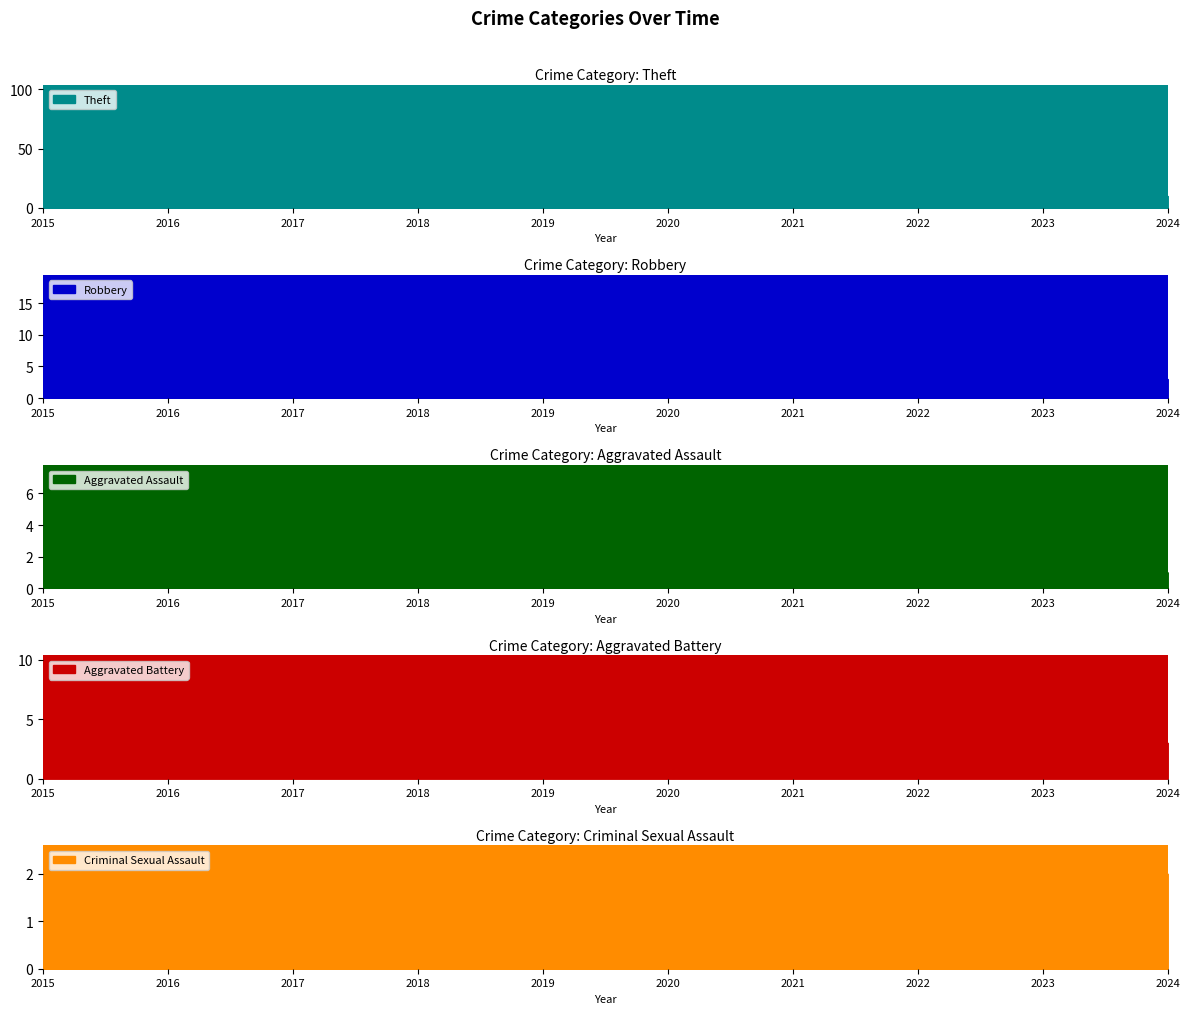

What is the difference between the second highest and second lowest values in the Robbery series?

11